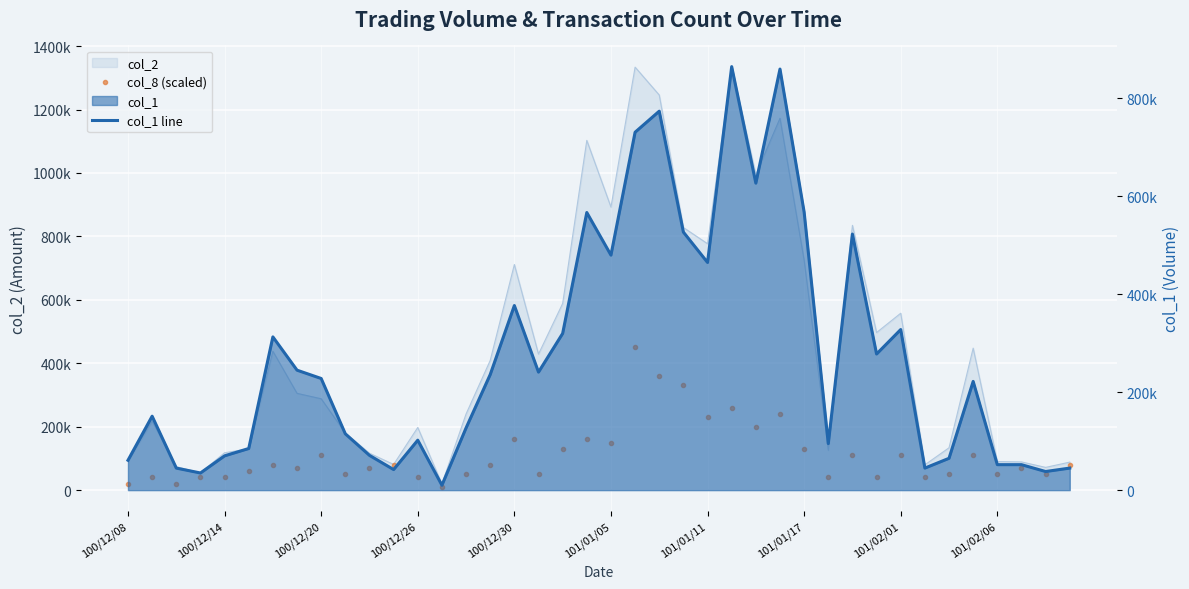

Reading left to right, extract all data points from this chart.

col_8 (scaled): 20000	40000	20000	40000	40000	60000	80000	70000	110000	50000	70000	80000	40000	10000	50000	80000	160000	50000	130000	160000	150000	450000	360000	330000	230000	260000	200000	240000	130000	40000	110000	40000	110000	40000	50000	110000	50000	70000	50000	80000
col_1 line: 61000	151000	45000	35000	70000	85000	313000	245000	228000	115000	71000	42000	102000	10000	127000	236000	377000	241000	320000	567000	480000	731000	774000	527000	465000	865000	627000	860000	568000	95000	523000	278000	328000	45000	65000	222000	52000	52000	38000	45000